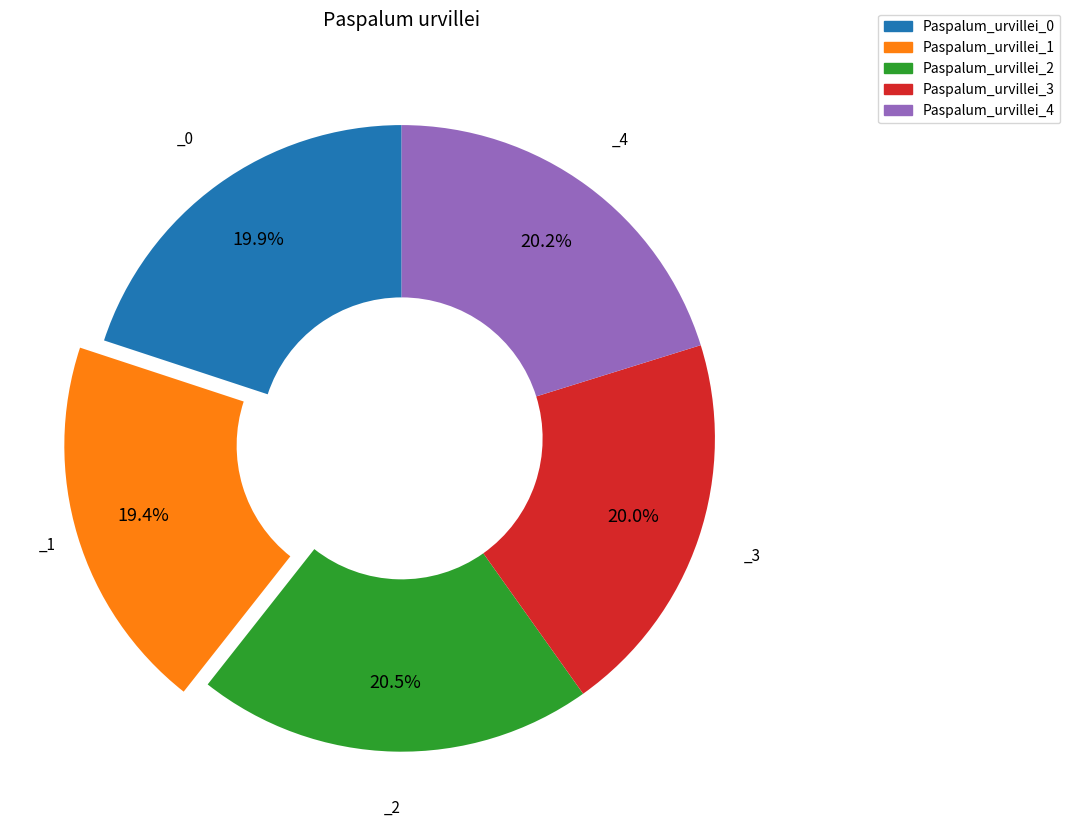

Which slice is the smallest?

Paspalum_urvillei_1